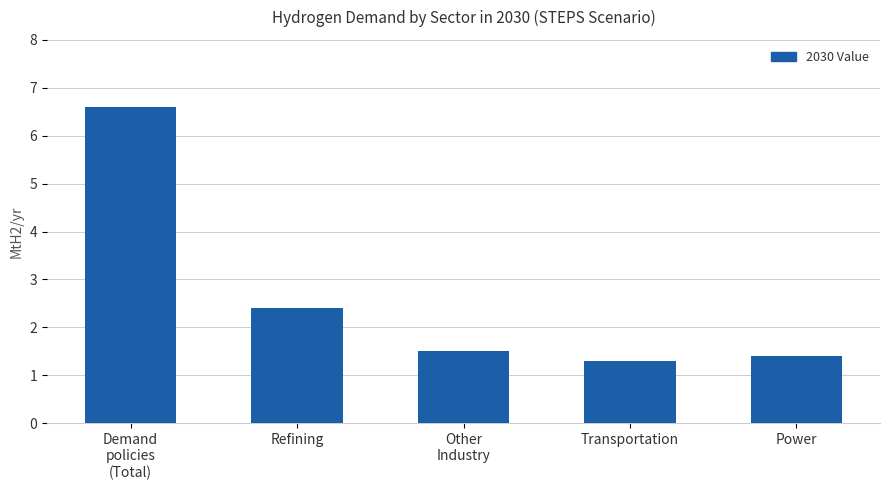

Between Demand
policies
(Total) and Refining, which is larger?

Demand
policies
(Total)